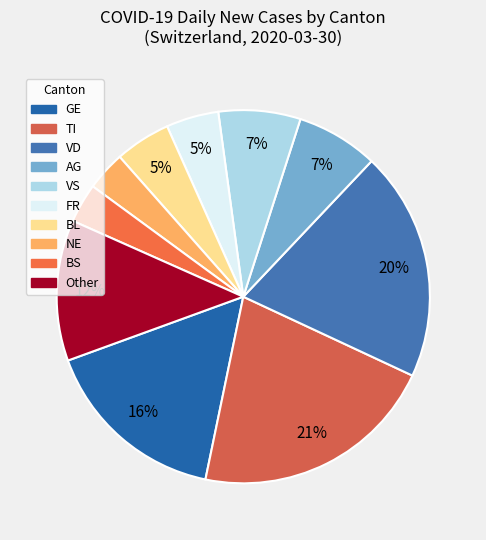

Is there any slice that represents more than half of the pie?

No